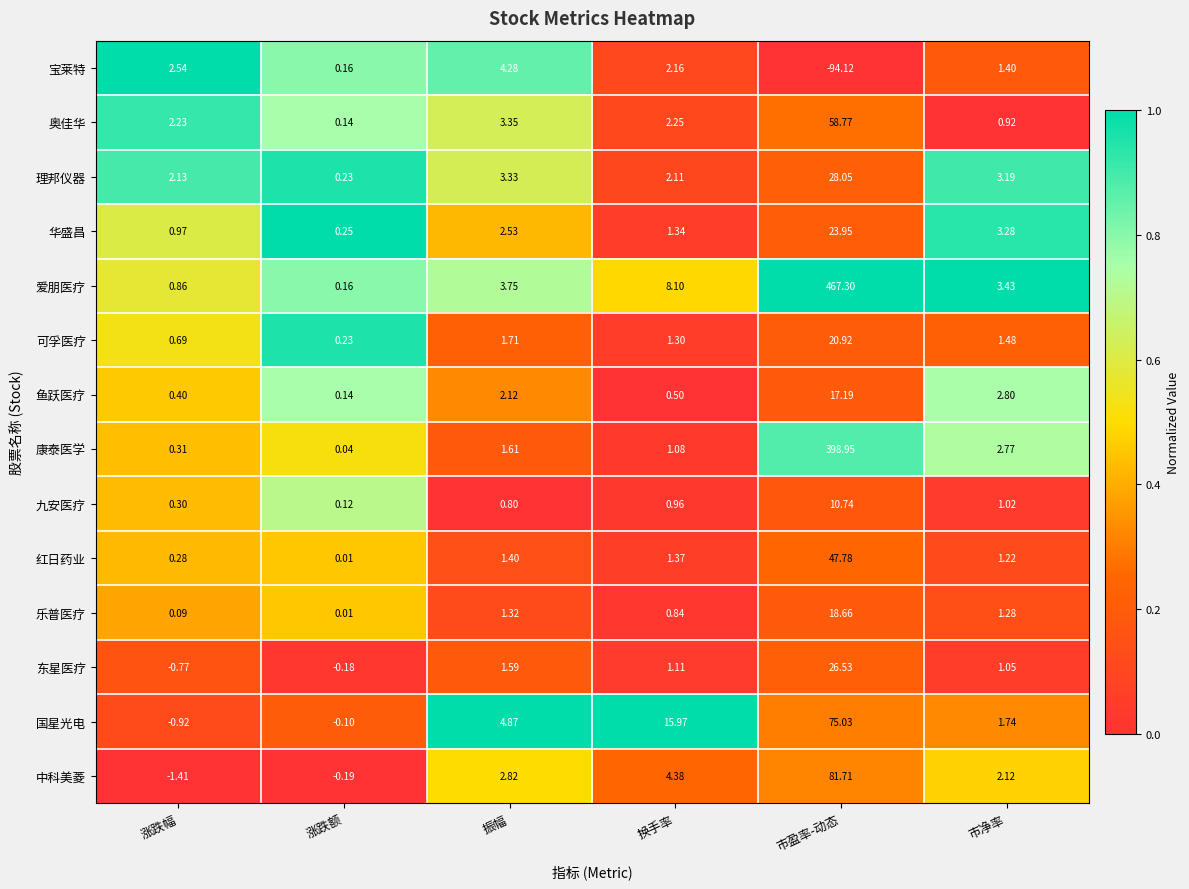

Where does the 可孚医疗 series first go above 1?

振幅